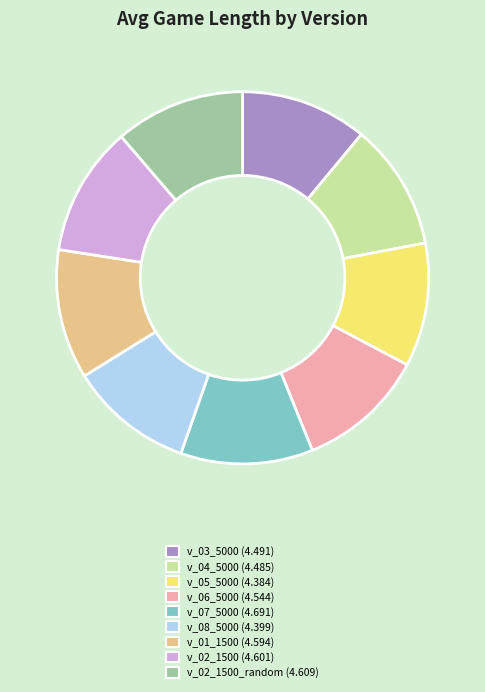

Does any single category account for the majority?

No